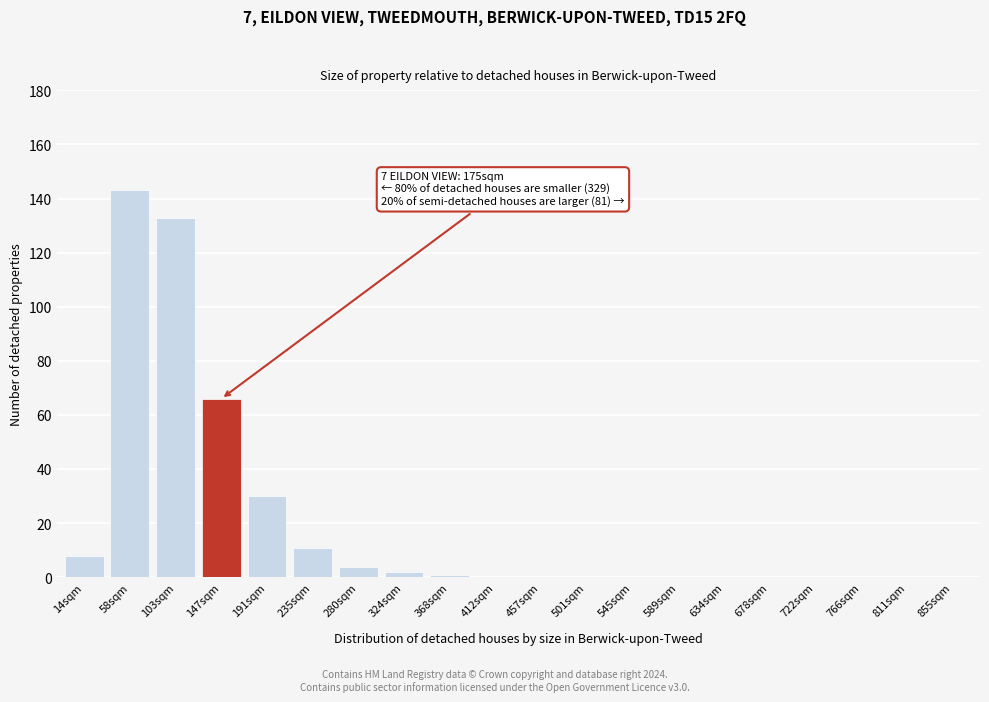

Reading right to left, list all the values displayed in this chart.

855sqm=0	811sqm=0	766sqm=0	722sqm=0	678sqm=0	634sqm=0	589sqm=0	545sqm=0	501sqm=0	457sqm=0	412sqm=0	368sqm=1	324sqm=2	280sqm=4	235sqm=11	191sqm=30	147sqm=66	103sqm=133	58sqm=143	14sqm=8